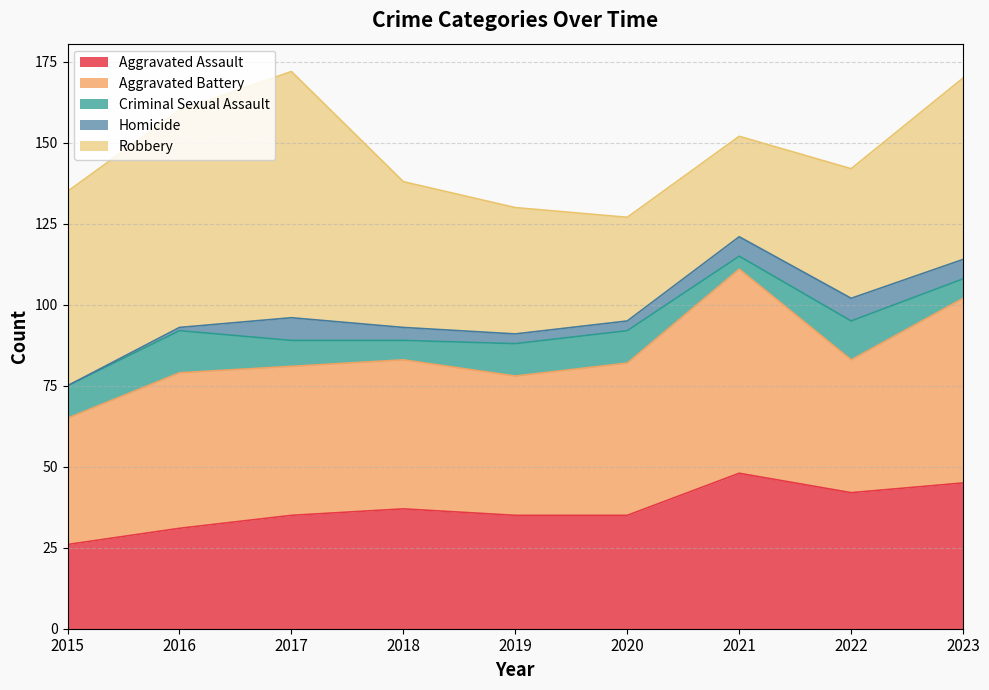

How many interior local valleys does the Robbery series have?

1